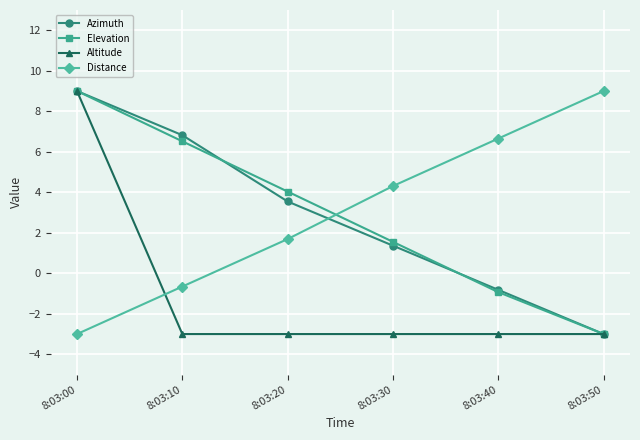

What is the difference between the Azimuth values at 8:03:50 and 8:03:30?

4.4